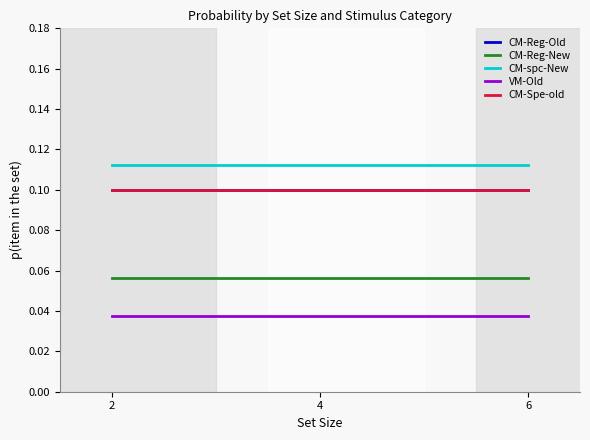

What is the sum of the VM-Old values at 2 and 4?

0.1